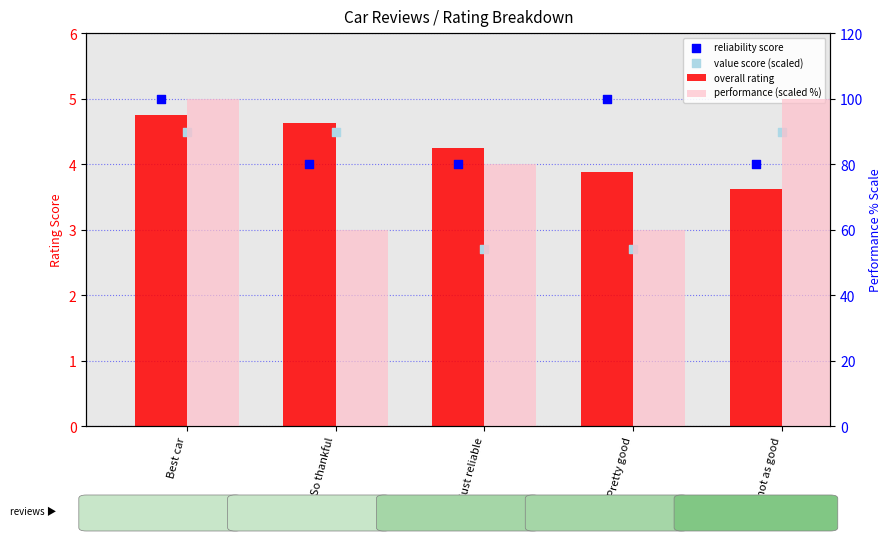

What is the total value across all series at Best car?

114.2